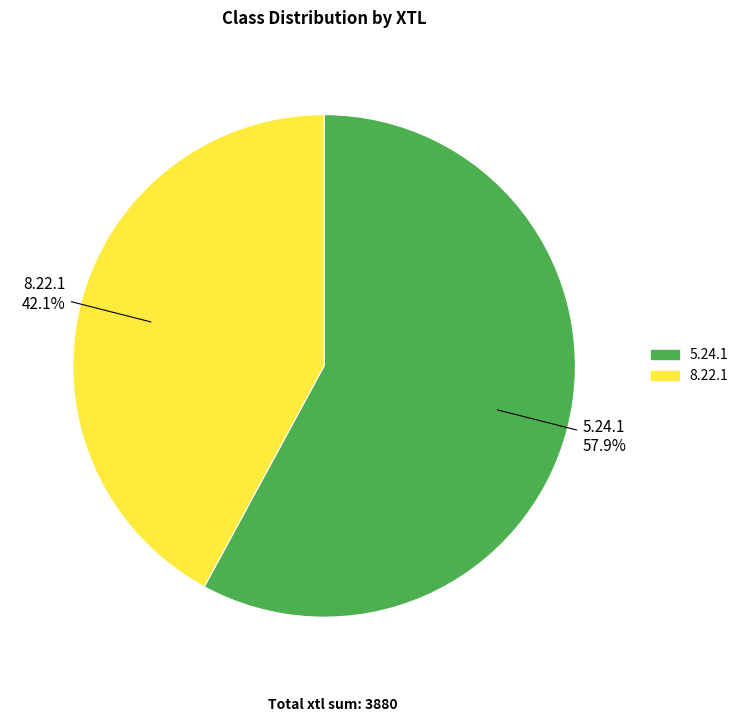

Which has a higher value, 5.24.1 or 8.22.1?

5.24.1